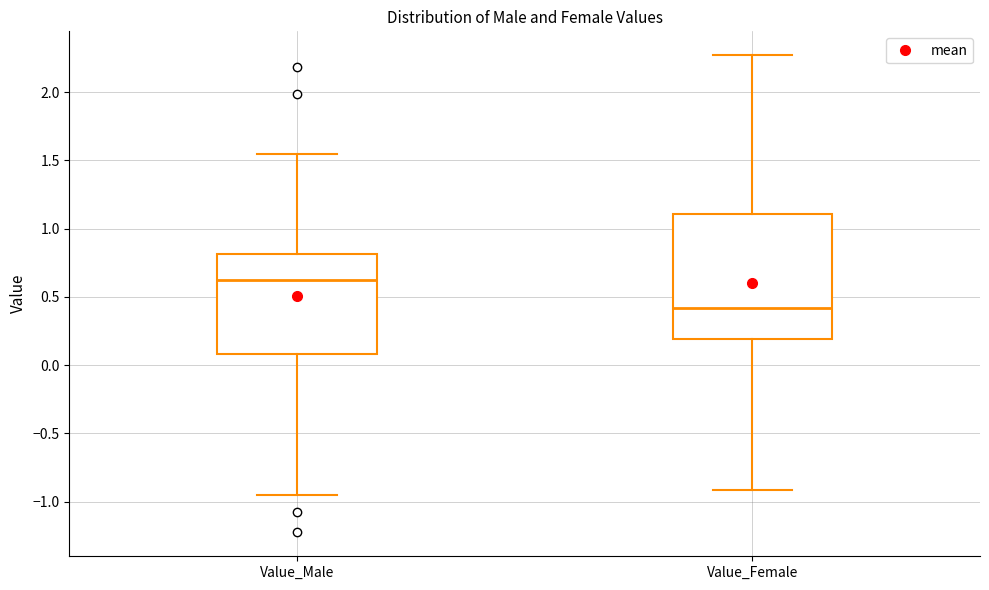

Which box is the tallest, from its lower edge to its upper edge?

Value_Female